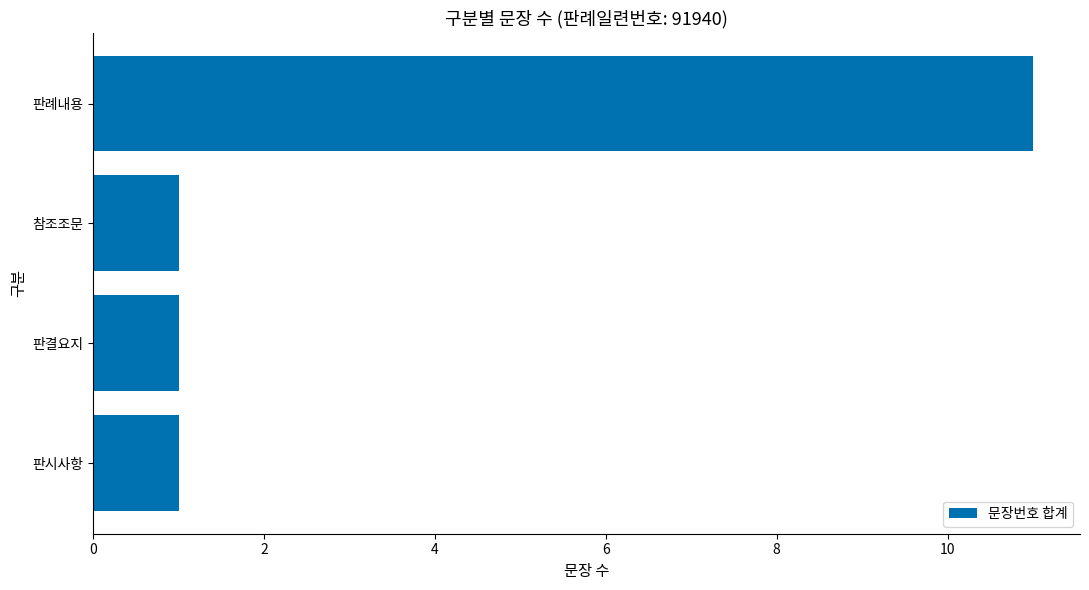

What is the average value?

4